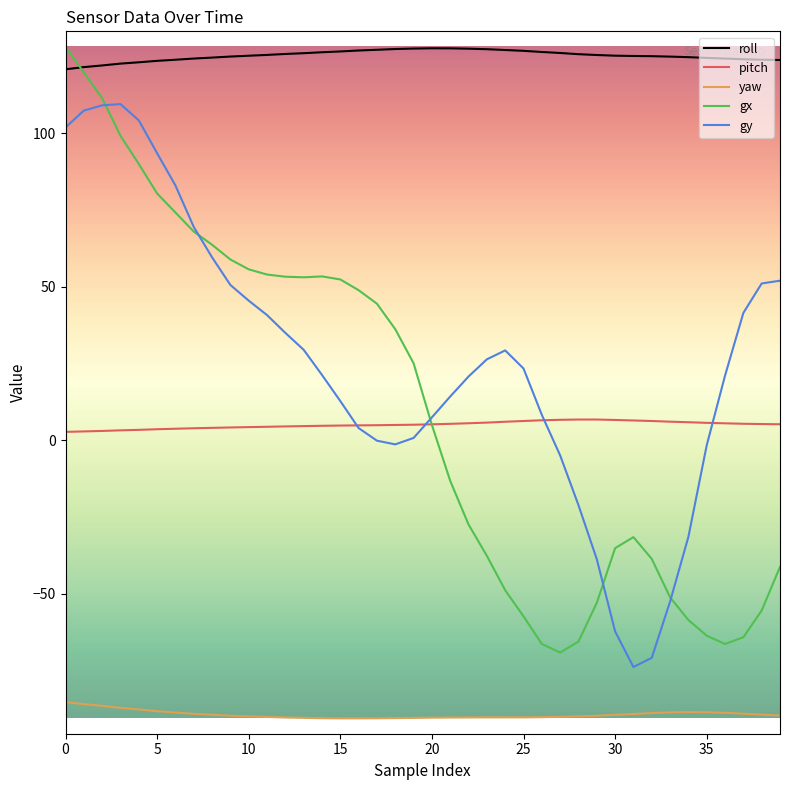

What is the lowest value of the gx series?

-69.1